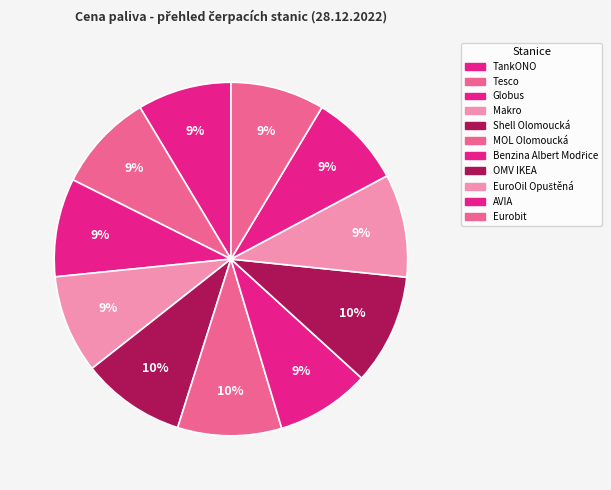

How many segments does this pie chart have?

11